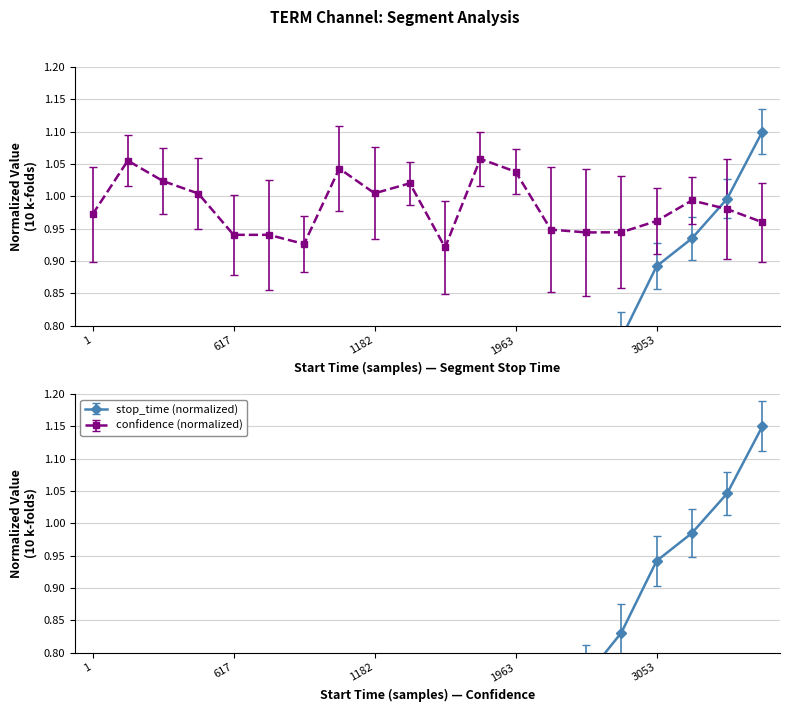

List the labels in order of value, smallest first.

1, 27, 85, 206, 617, 884, 1056, 1068, 1182, 1365, 1547, 1903, 1963, 2233, 2322, 2787, 3053, 3487, 3655, 3895